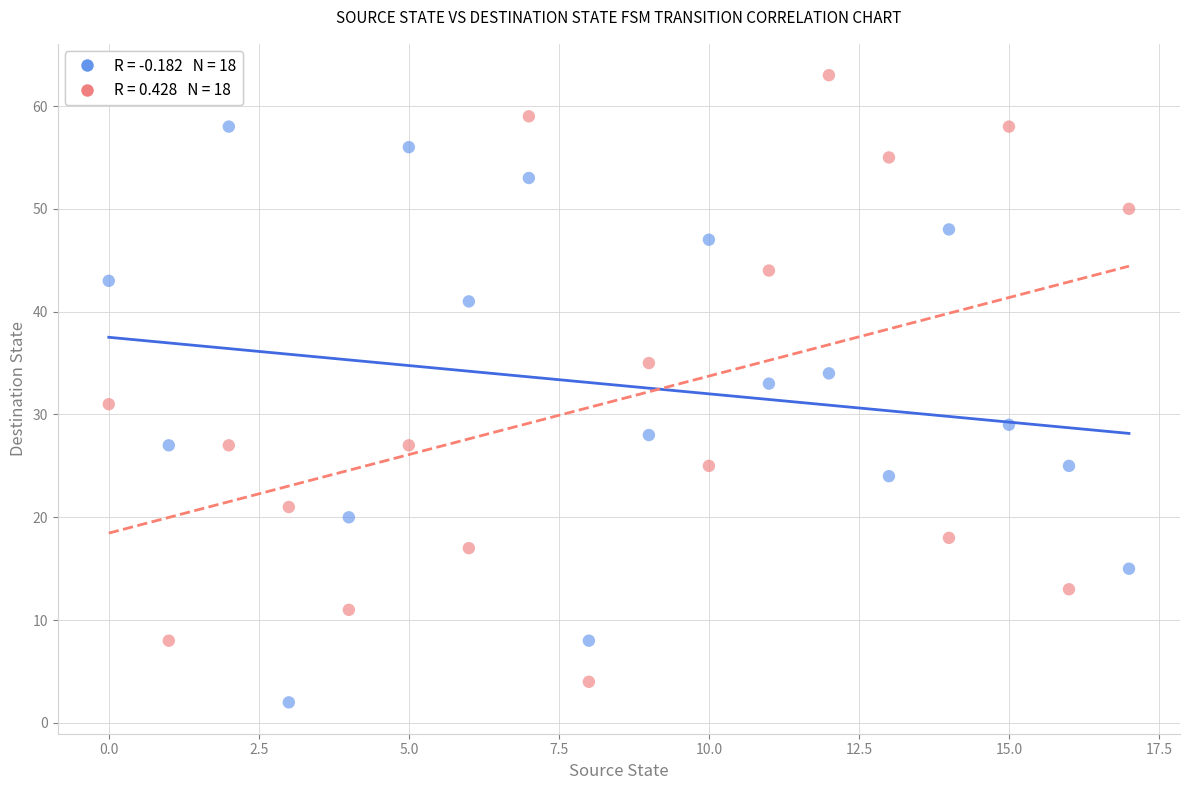

Across all data points, what is the range of Y values (max minus min)?

61